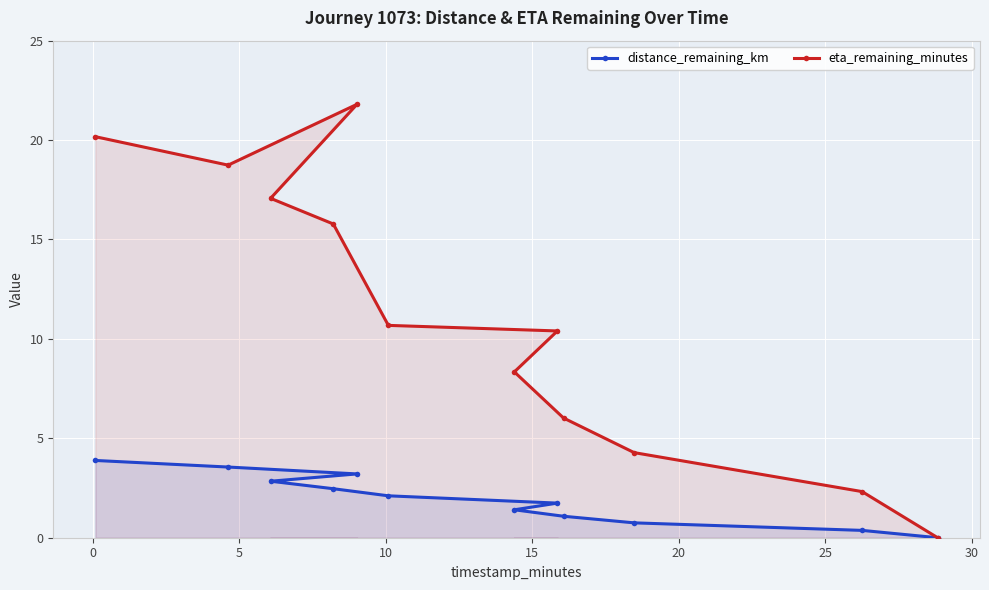

List the series in order of their peak value, lowest first.

distance_remaining_km, eta_remaining_minutes